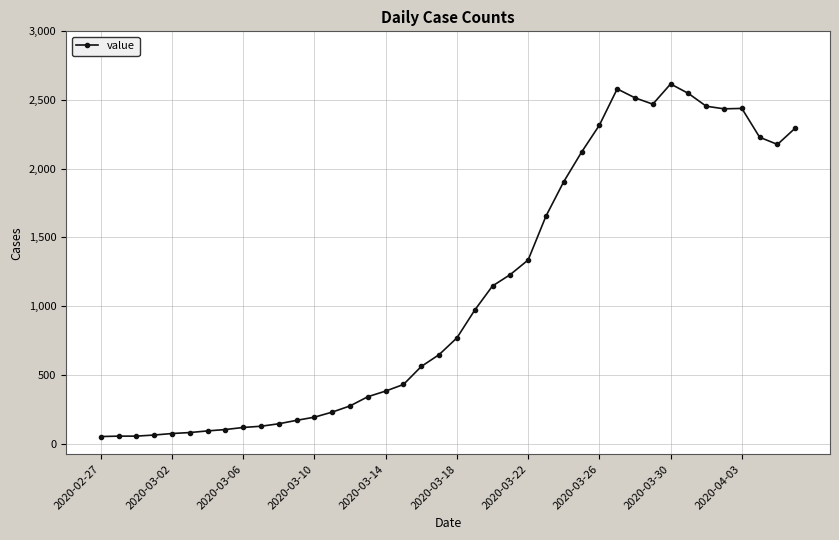

Count the number of data series in this chart.

1